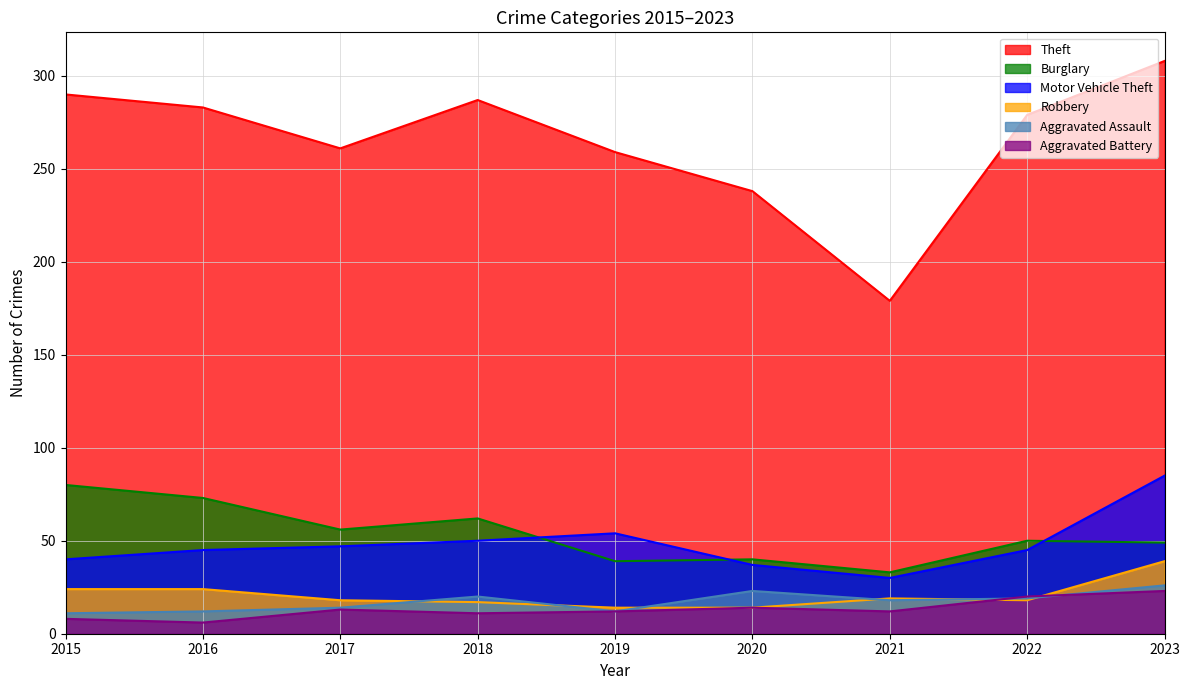

At which category does the chart reach its peak across all series?

2023